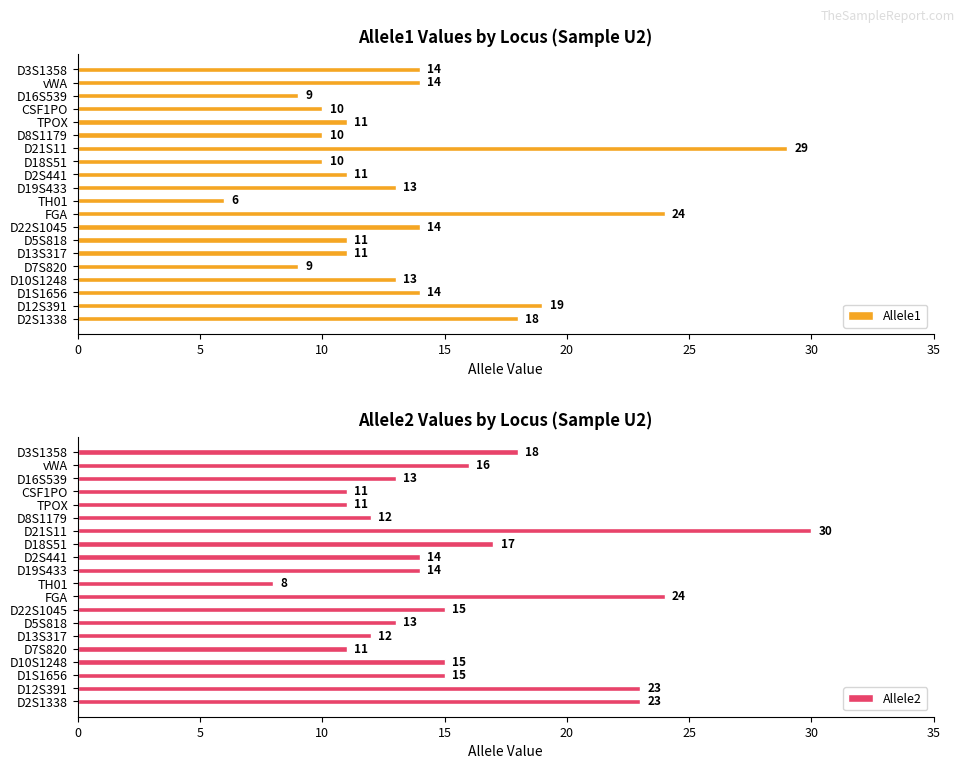

How many groups of bars are there?

20